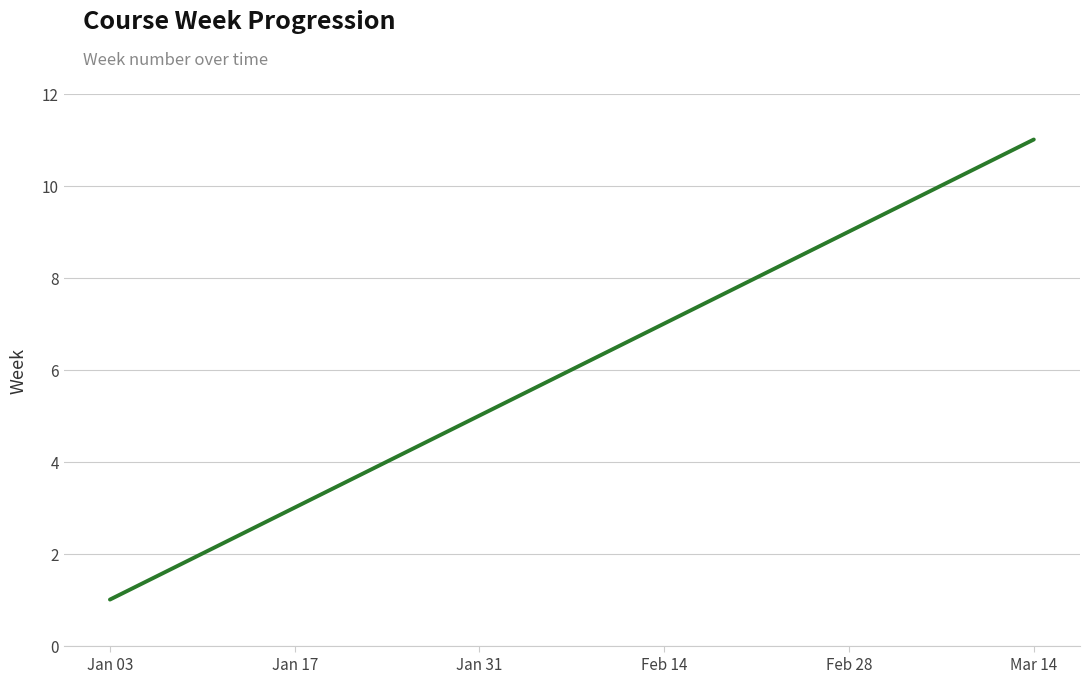

What is the difference between the maximum and minimum values?

10